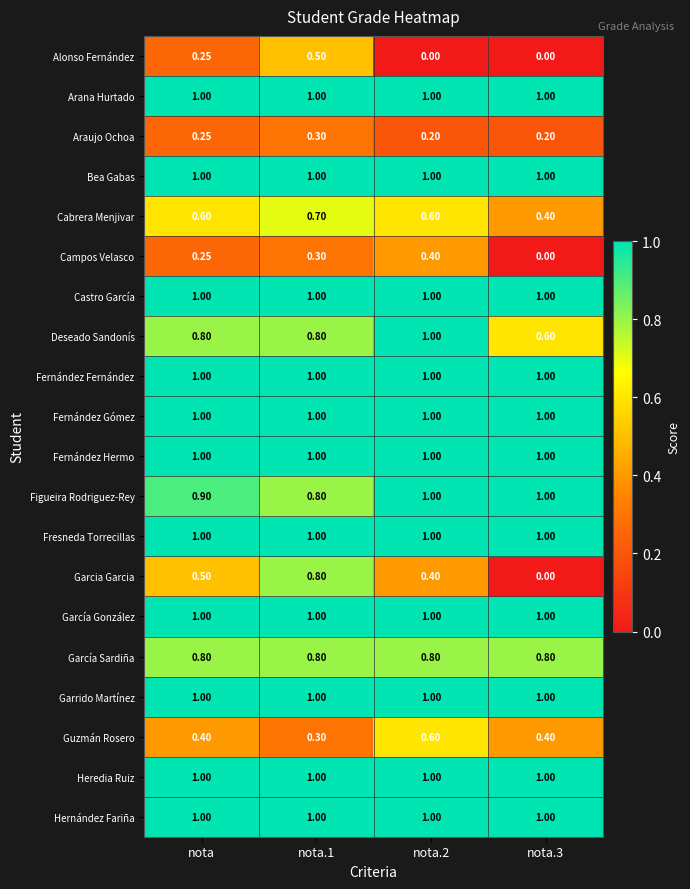

Which series has the widest spread of values?

Garcia Garcia